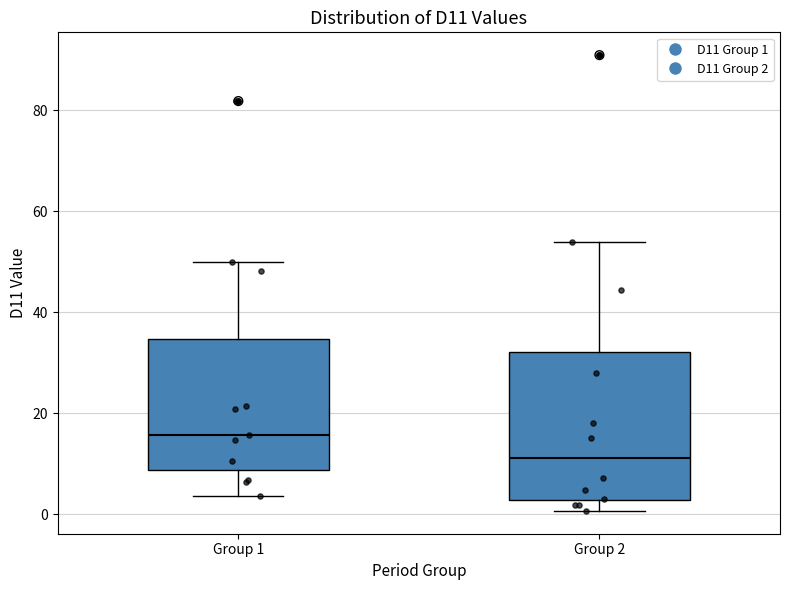

Which box's median line is the lowest?

Group 2